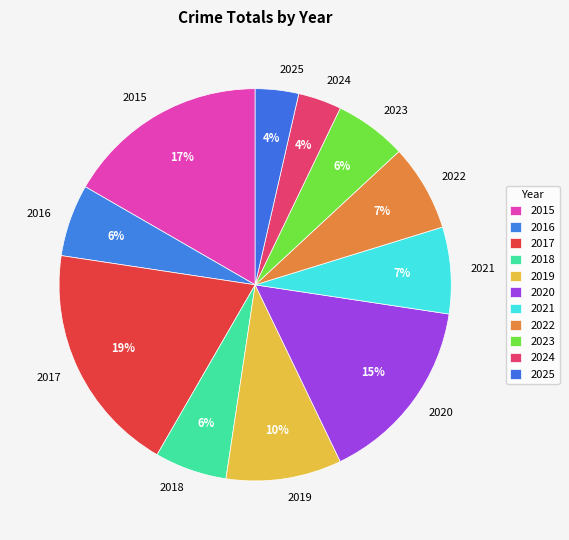

Count the number of slices in the pie.

11